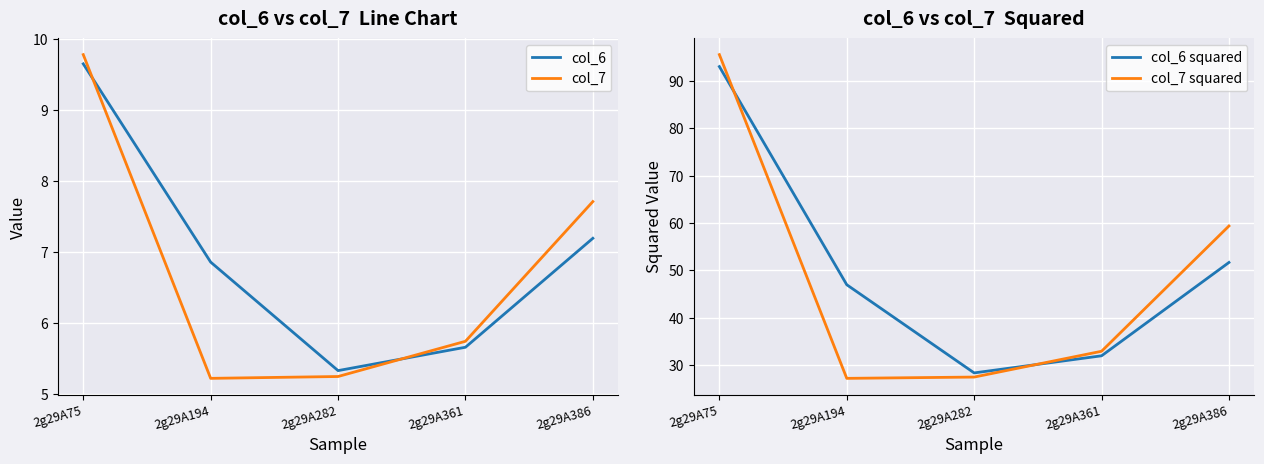

True or false: col_6 squared has more than 2 interior local peaks.

False